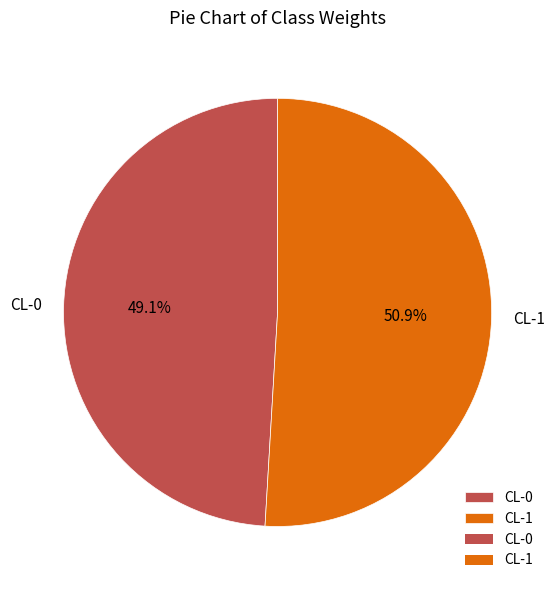

Do CL-1 and CL-0 together represent more than half of the pie?

Yes